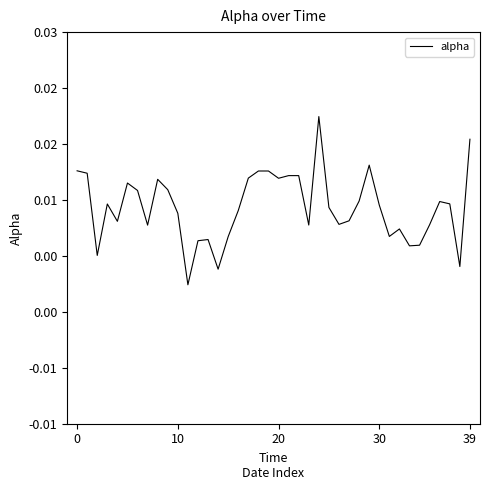

How many points are higher than both their immediate neighbors (excluding endpoints)?

8